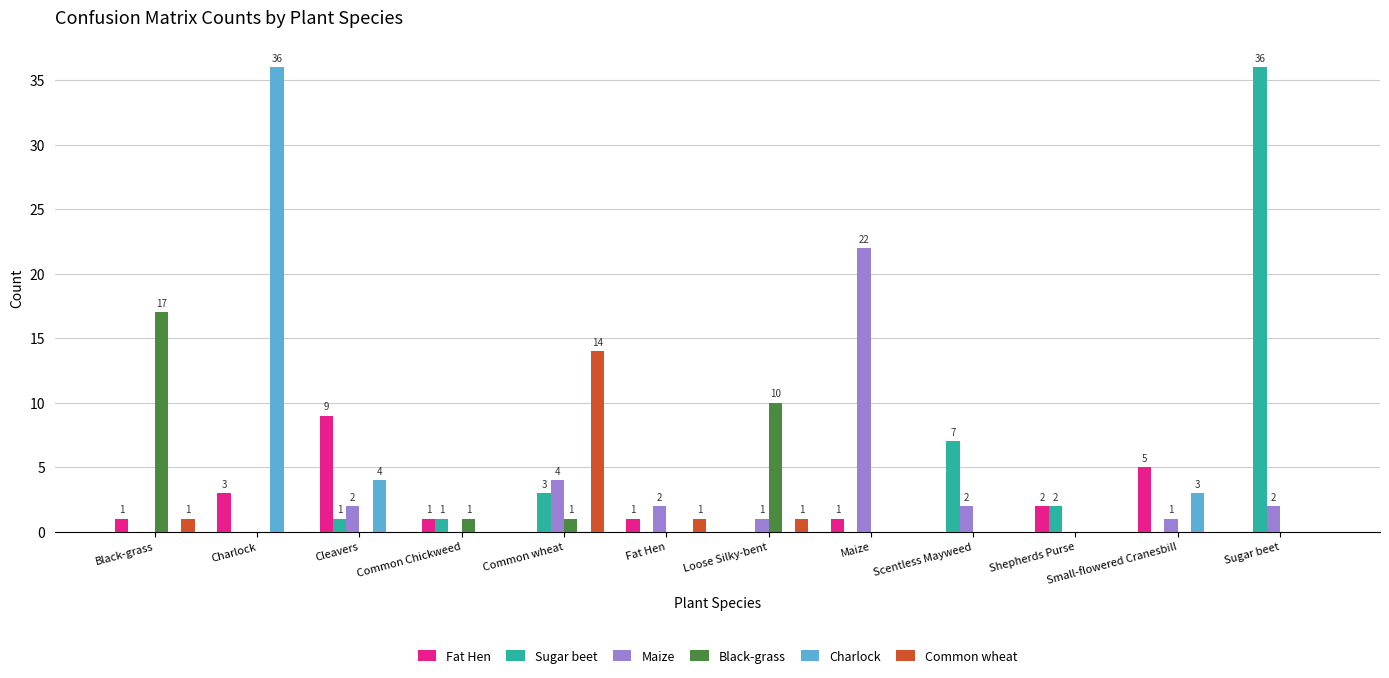

What is the greatest value displayed?

36